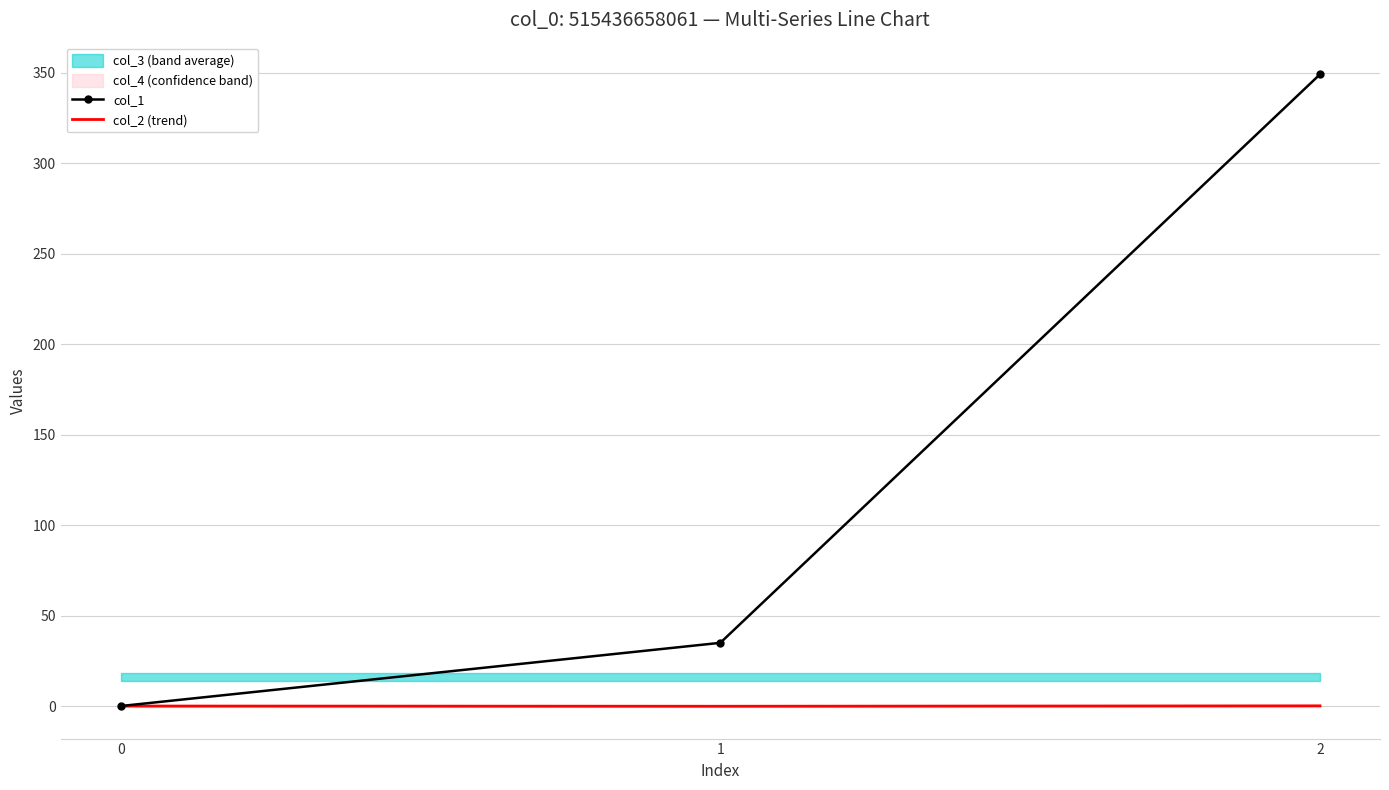

Reading left to right, list all the values displayed in this chart.

col_1: 0=0.0	1=34.9	2=349.1
col_2 (trend): 0=0.0	1=-0.1	2=0.1